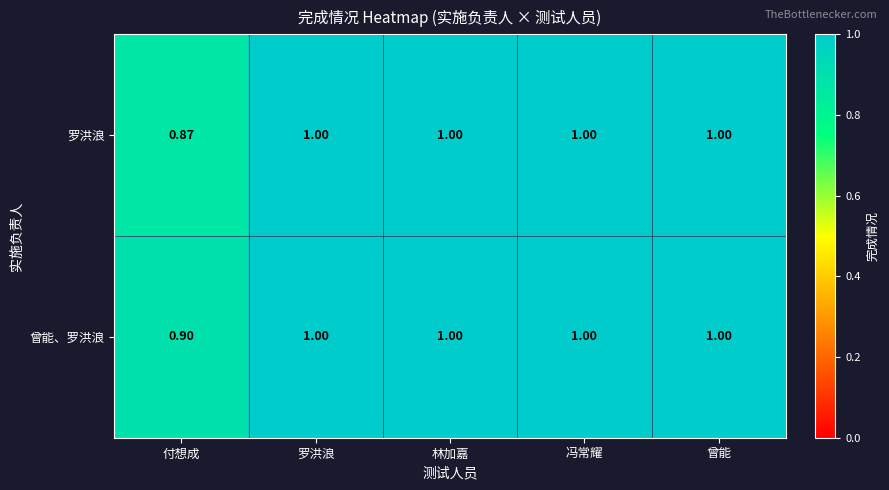

Between 付想成 and 曾能, which series saw the biggest shift?

罗洪浪